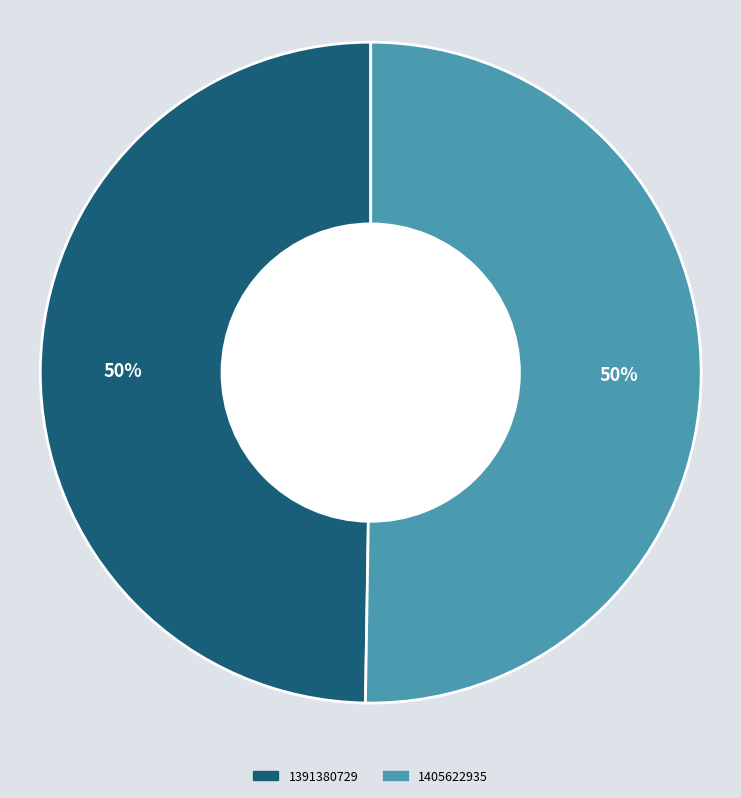

What is the ratio of the value at 1391380729 to the value at 1405622935?

1.0